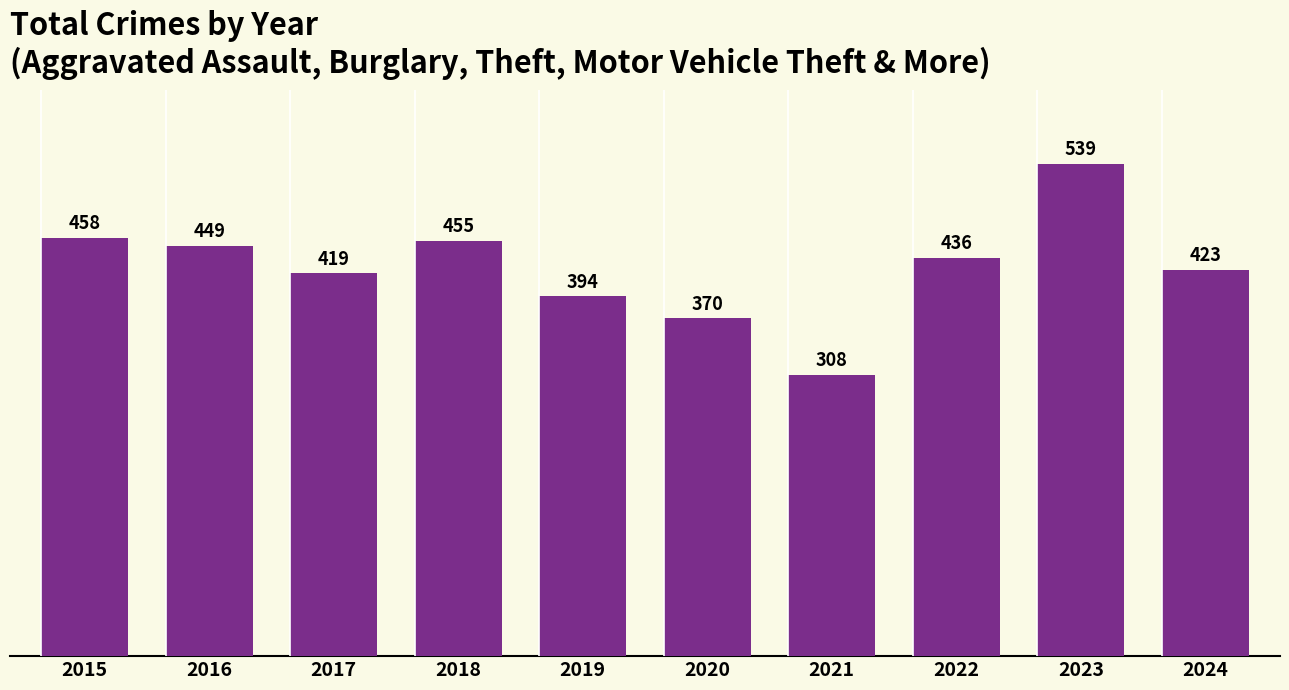

Between 2024 and 2021, which is larger?

2024